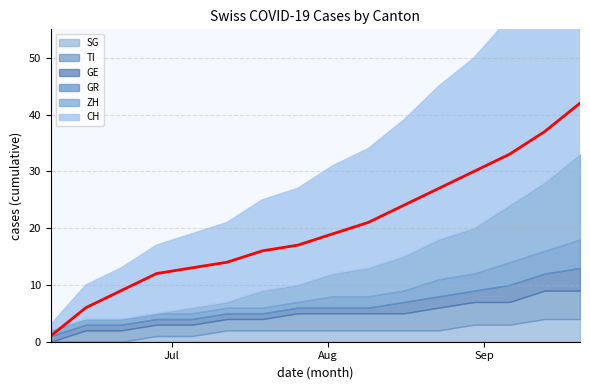

Reading right to left, transcribe all the data shown in this chart.

CH: 42	37	33	30	27	24	21	19	17	16	14	13	12	9	6	1
ZH: 15	12	10	8	7	6	5	4	3	3	1	1	0	0	0	0
GR: 5	4	4	3	3	2	2	2	1	1	1	1	1	1	1	1
GE: 4	3	3	2	2	2	1	1	1	1	1	1	1	1	1	1
TI: 5	5	4	4	4	3	3	3	3	2	2	2	2	2	2	0
SG: 4	4	3	3	2	2	2	2	2	2	2	1	1	0	0	0